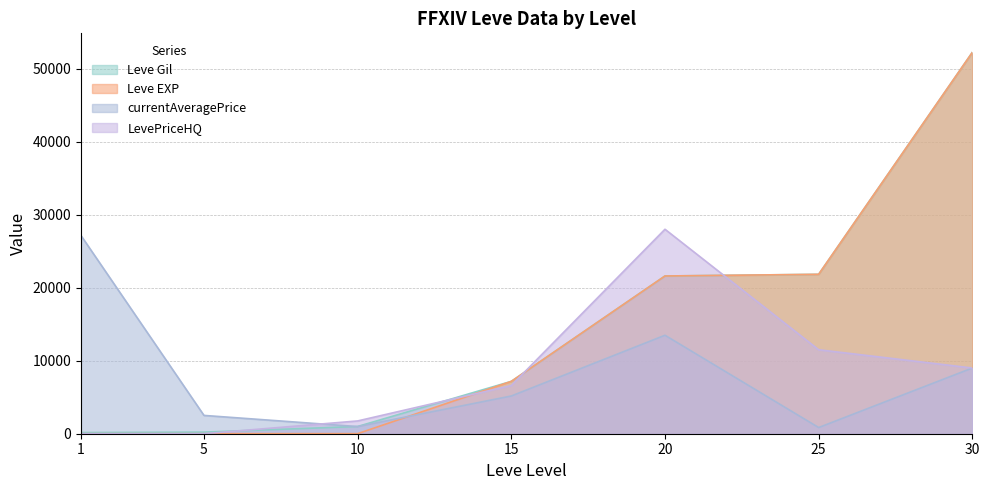

What is the difference between the second highest and minimum values in the Leve EXP series?

21829.0